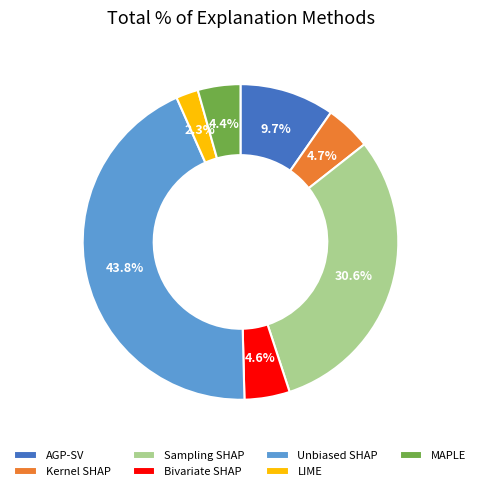

Approximately how many times larger is the value at AGP-SV compared to Kernel SHAP?

2.1